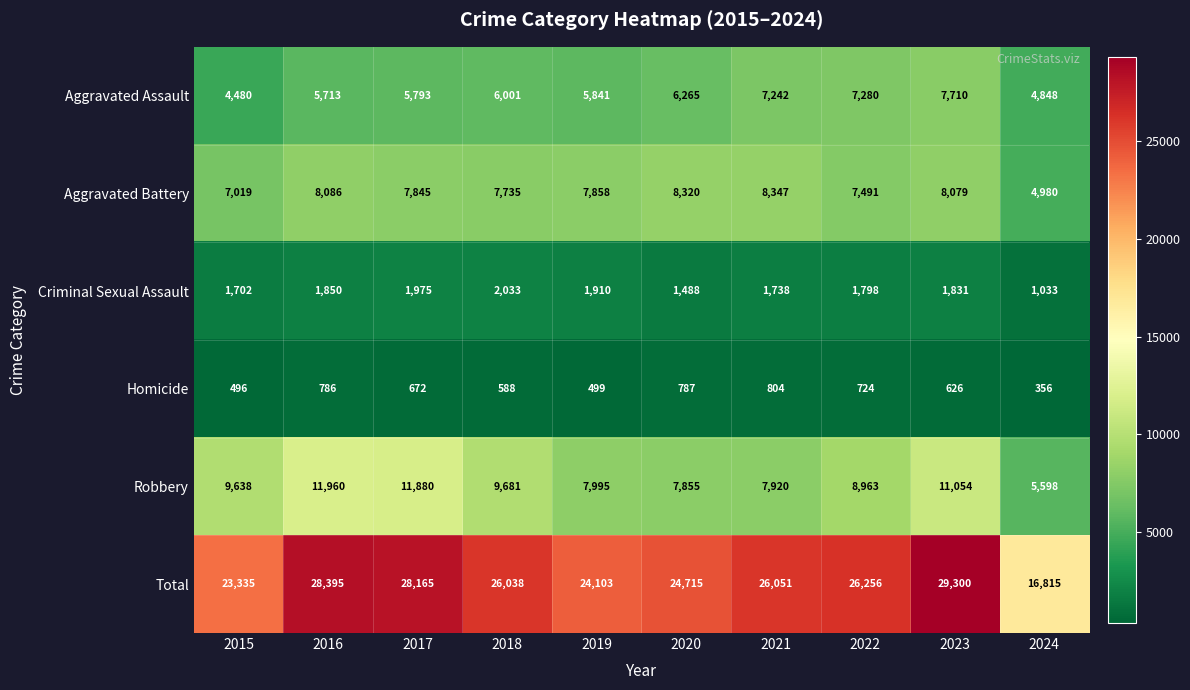

Is it true that Total equals 48898 at 2017?

False